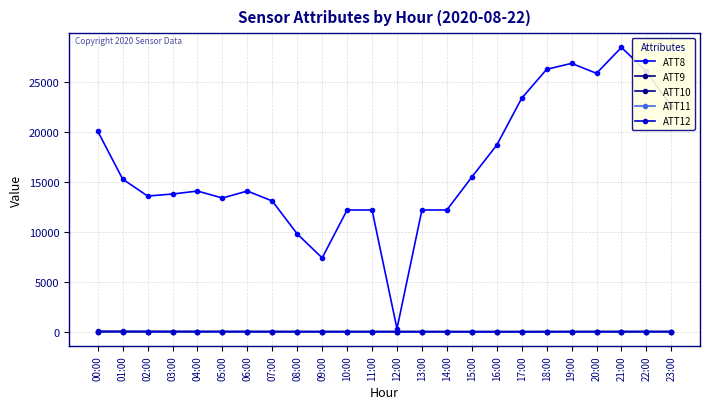

Reading left to right, extract all data points from this chart.

ATT8: 00:00=20100.0	01:00=15300.0	02:00=13600.0	03:00=13800.0	04:00=14100.0	05:00=13400.0	06:00=14100.0	07:00=13100.0	08:00=9800.0	09:00=7400.0	10:00=12200.0	11:00=12200.0	12:00=300.0	13:00=12200.0	14:00=12200.0	15:00=15500.0	16:00=18700.0	17:00=23400.0	18:00=26300.0	19:00=26900.0	20:00=25900.0	21:00=28500.0	22:00=26100.0	23:00=22600.0
ATT9: 00:00=13.4	01:00=10.2	02:00=7.2	03:00=7.3	04:00=7.6	05:00=5.1	06:00=5.2	07:00=4.6	08:00=5.4	09:00=2.7	10:00=0.2	11:00=3.4	12:00=2.7	13:00=1.9	14:00=1.1	15:00=0.1	16:00=0.4	17:00=0.4	18:00=1.5	19:00=4.6	20:00=4.6	21:00=4.6	22:00=5.8	23:00=5.4
ATT10: 00:00=21.8	01:00=21.8	02:00=17.5	03:00=12.3	04:00=10.9	05:00=8.8	06:00=5.3	07:00=5.6	08:00=1.4	09:00=-0.4	10:00=6.2	11:00=5.1	12:00=2.8	13:00=2.5	14:00=-1.1	15:00=-2.3	16:00=-0.4	17:00=0.4	18:00=1.7	19:00=3.5	20:00=2.9	21:00=4.9	22:00=6.4	23:00=5.3
ATT11: 00:00=8.4	01:00=6.0	02:00=4.7	03:00=5.2	04:00=2.6	05:00=2.4	06:00=2.2	07:00=1.7	08:00=1.8	09:00=2.8	10:00=0.1	11:00=-1.6	12:00=-3.7	13:00=-2.8	14:00=-2.2	15:00=-2.2	16:00=0.2	17:00=1.0	18:00=2.2	19:00=5.0	20:00=5.2	21:00=4.7	22:00=4.0	23:00=1.6
ATT12: 00:00=13.6	01:00=11.9	02:00=10.3	03:00=9.3	04:00=9.5	05:00=9.6	06:00=8.1	07:00=5.3	08:00=3.6	09:00=2.1	10:00=-0.4	11:00=0.3	12:00=1.7	13:00=0.1	14:00=-0.9	15:00=-2.5	16:00=-3.1	17:00=-5.4	18:00=-4.9	19:00=-1.9	20:00=0.3	21:00=2.7	22:00=3.3	23:00=4.7